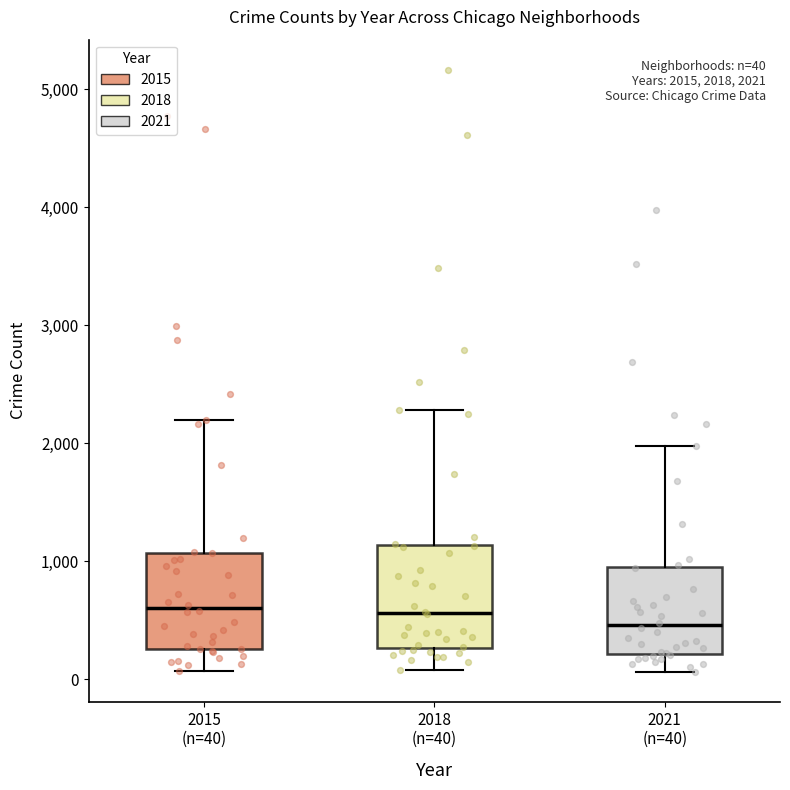

Which box has the lowest median line?

2021 (n=40)